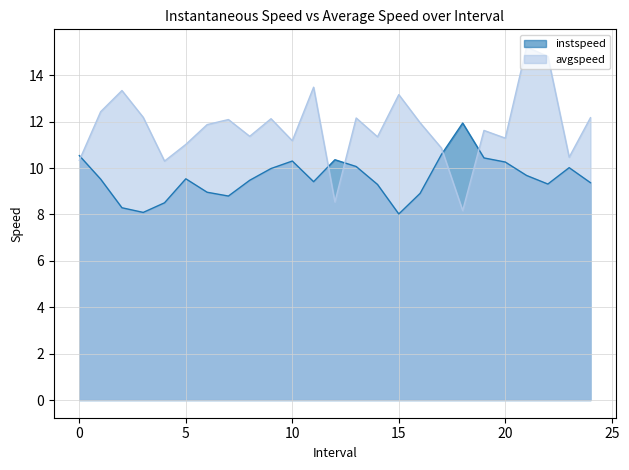

What is the difference between the maximum and minimum values in the instspeed series?

3.9